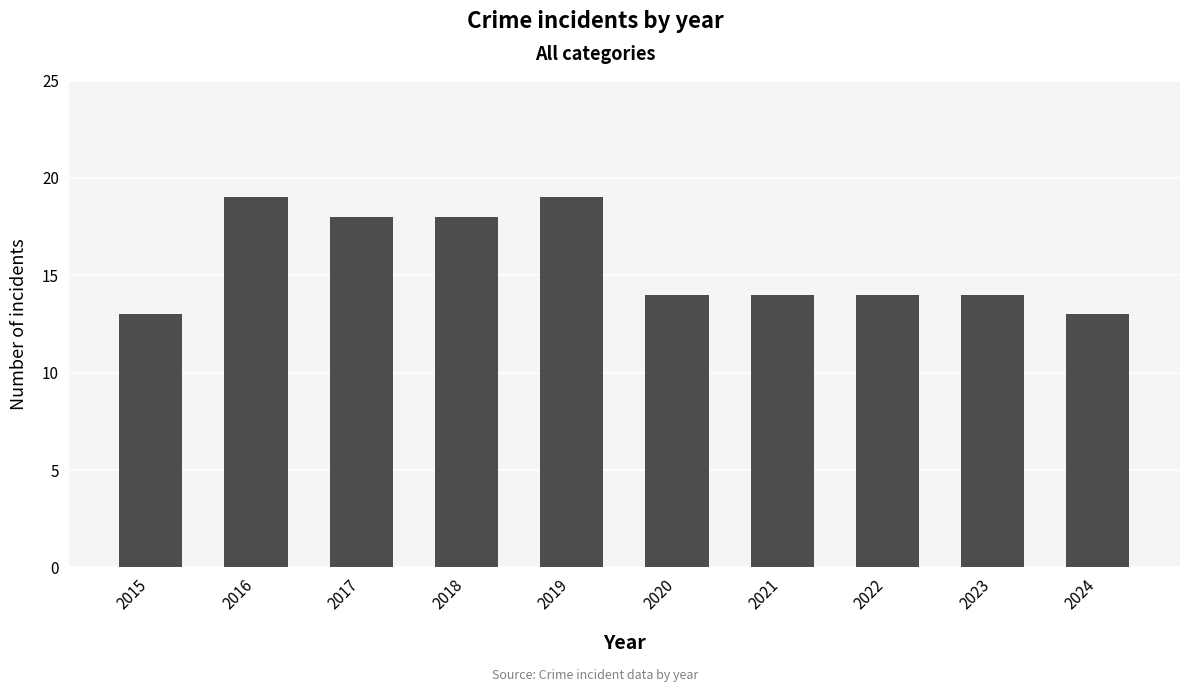

What is the ratio of the value at 2019 to the value at 2015?

1.5